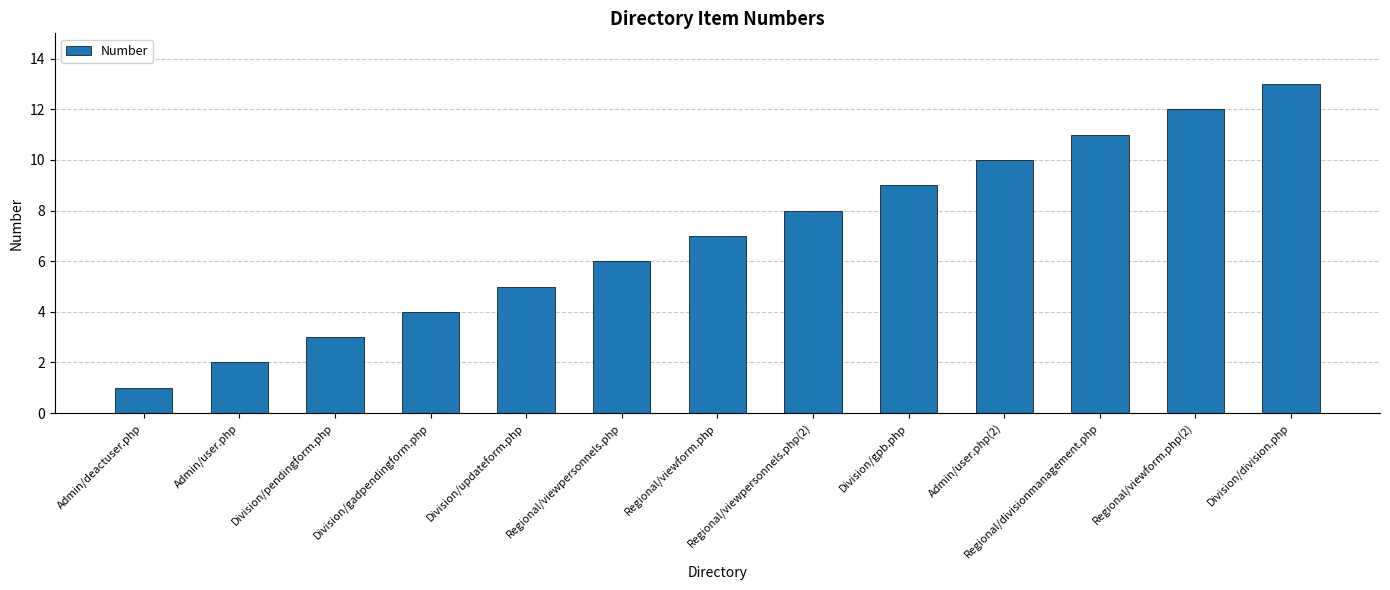

Is it true that the value at Division/pendingform.php is 5?

False